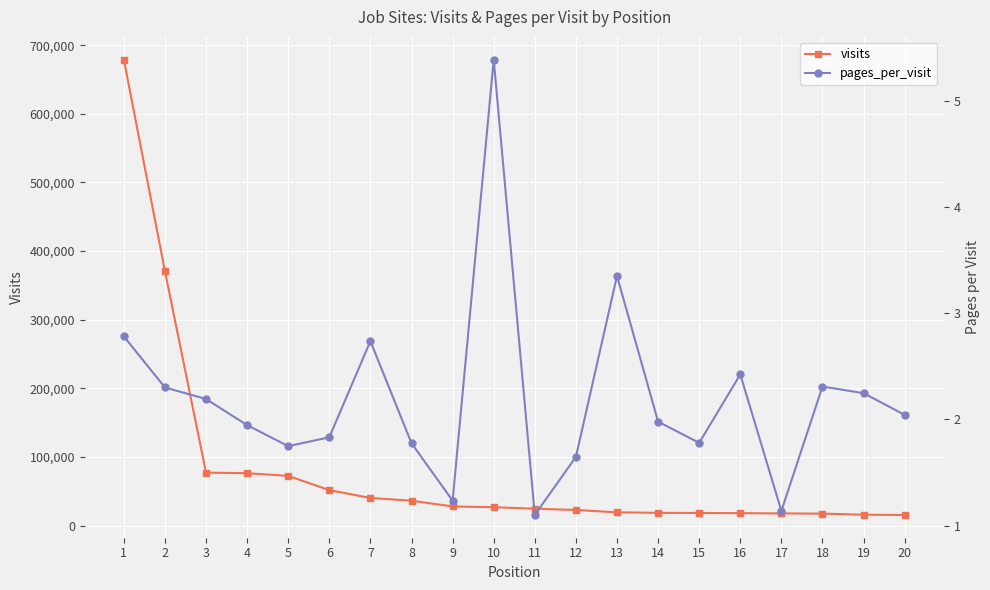

How many lines are shown in the chart?

2